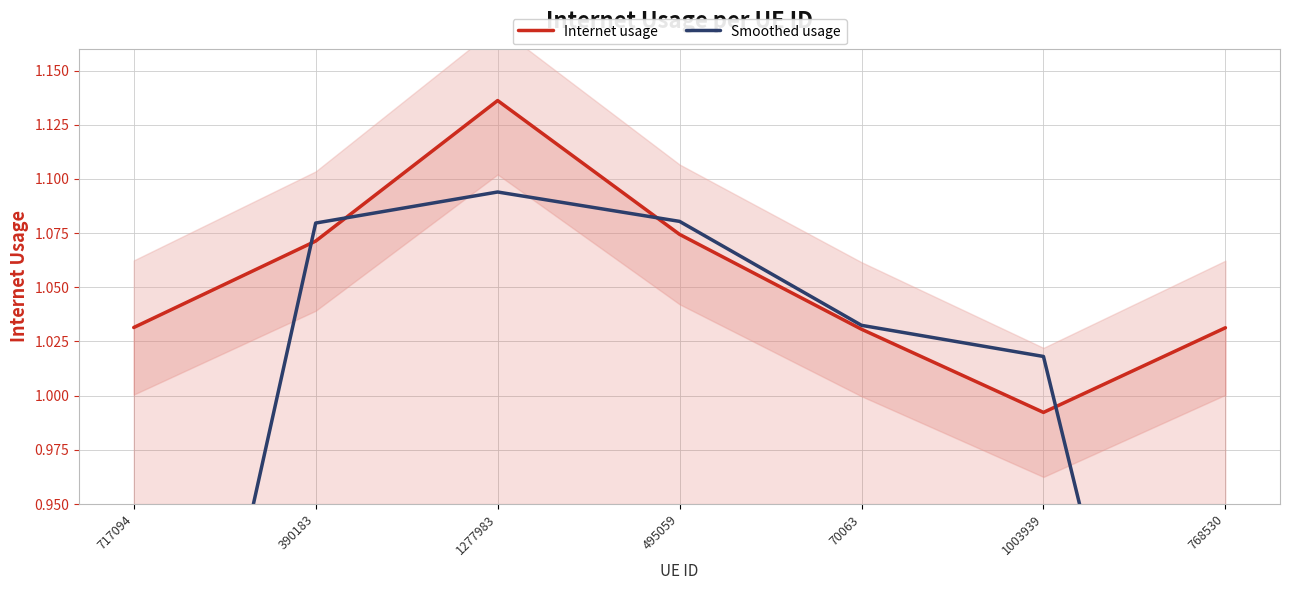

What is the minimum value shown in the chart?

0.7